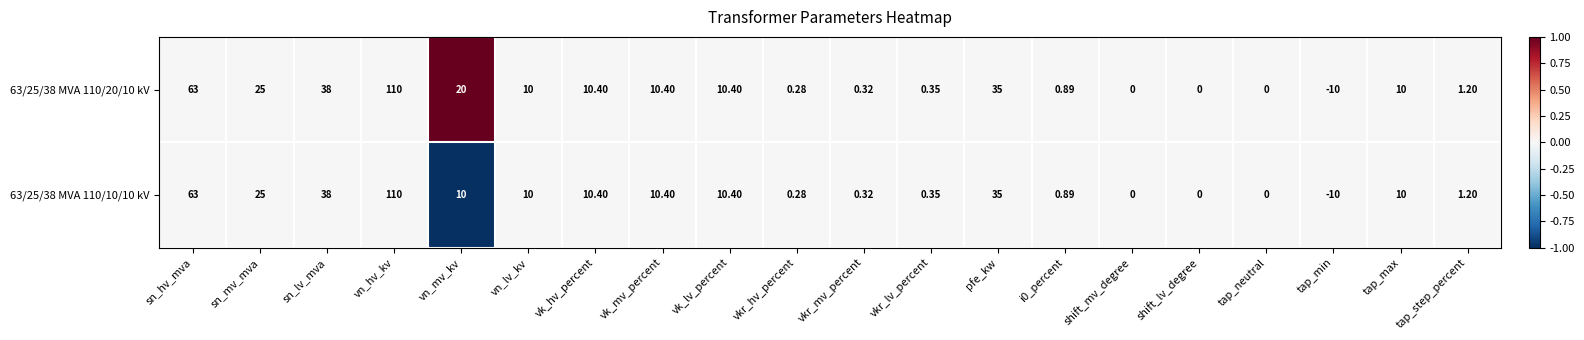

At which category is the sum across all series the highest?

vn_hv_kv